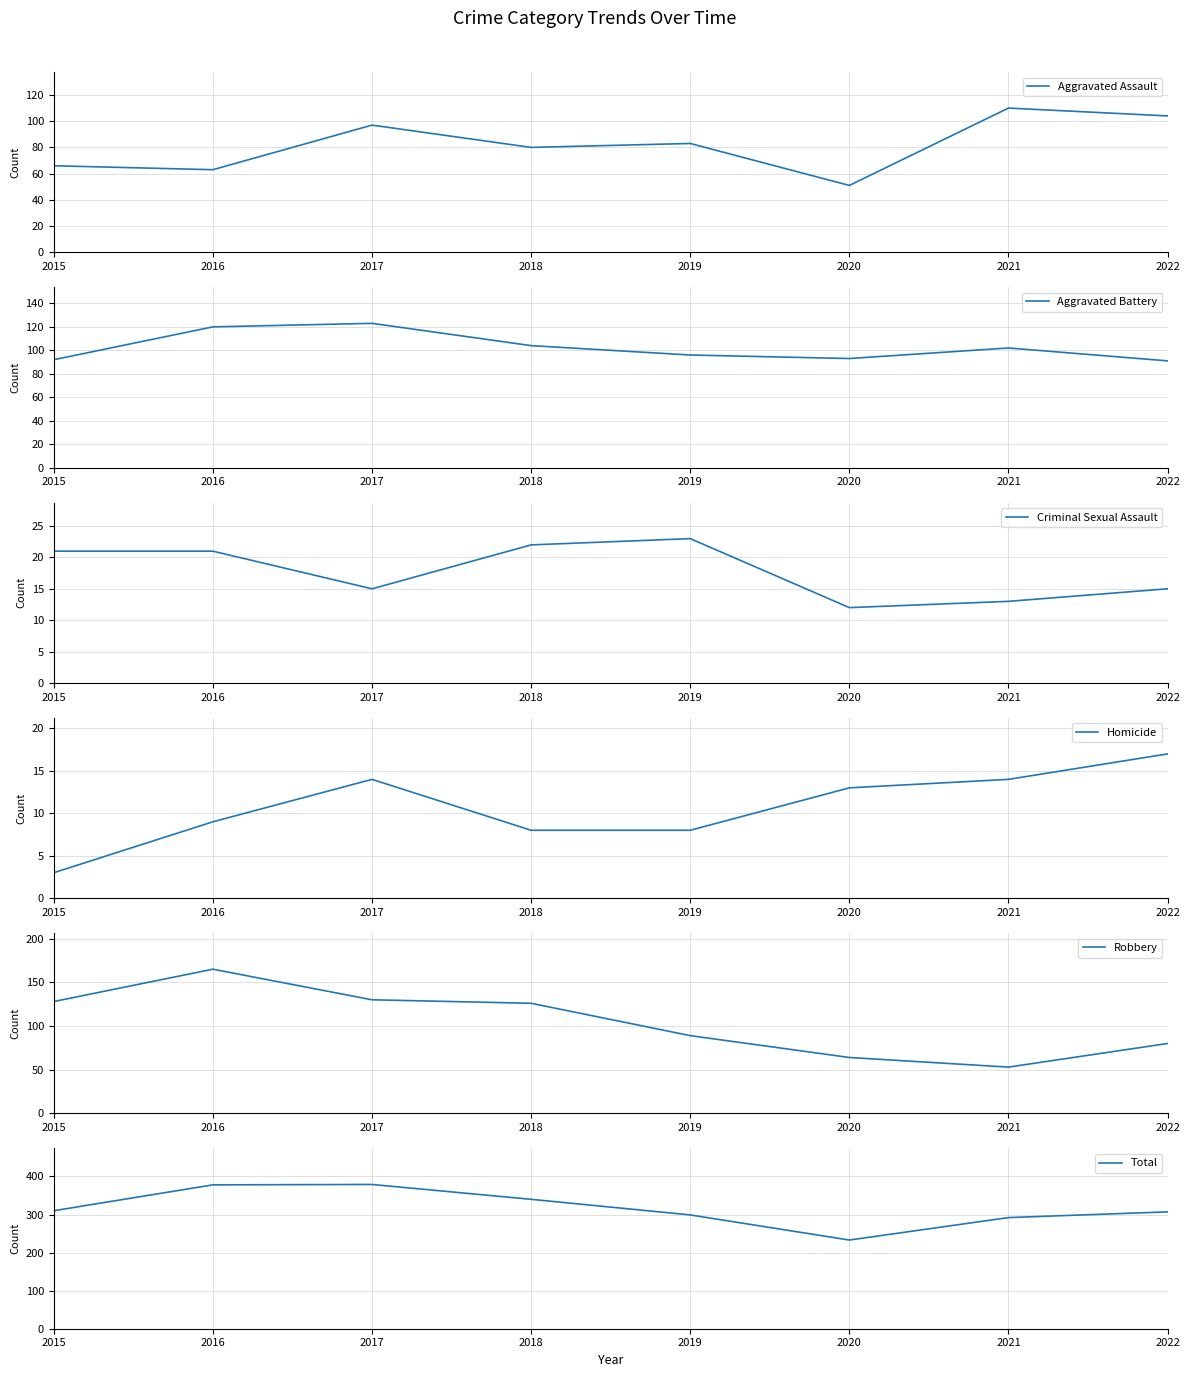

What is the sum of all Aggravated Assault values?

654